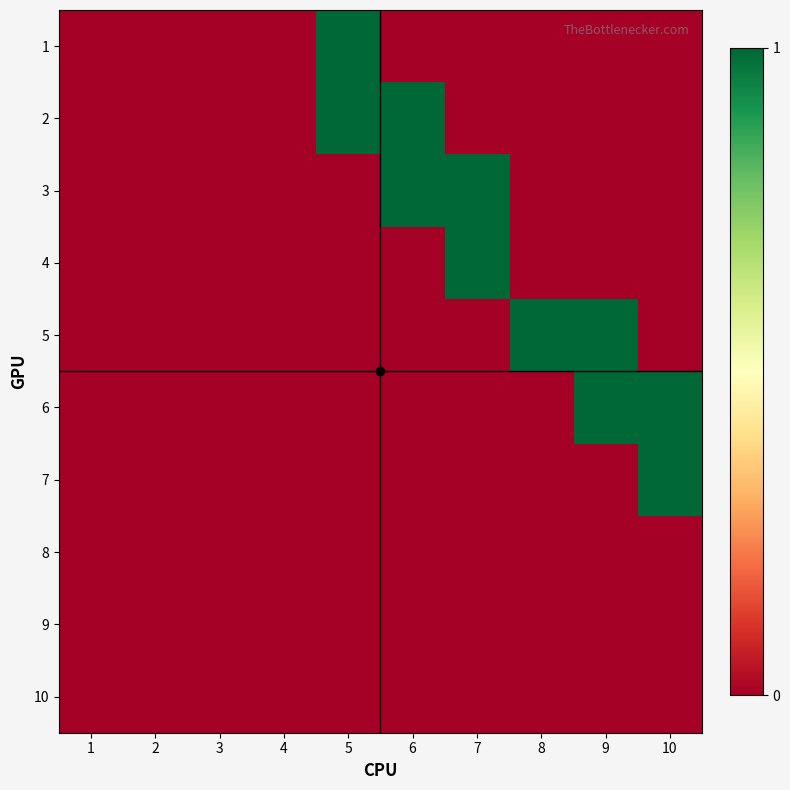

Reading left to right, what are all the values shown in this chart?

1: 1=0	2=0	3=0	4=0	5=1	6=0	7=0	8=0	9=0	10=0
2: 1=0	2=0	3=0	4=0	5=1	6=1	7=0	8=0	9=0	10=0
3: 1=0	2=0	3=0	4=0	5=0	6=1	7=1	8=0	9=0	10=0
4: 1=0	2=0	3=0	4=0	5=0	6=0	7=1	8=0	9=0	10=0
5: 1=0	2=0	3=0	4=0	5=0	6=0	7=0	8=1	9=1	10=0
6: 1=0	2=0	3=0	4=0	5=0	6=0	7=0	8=0	9=1	10=1
7: 1=0	2=0	3=0	4=0	5=0	6=0	7=0	8=0	9=0	10=1
8: 1=0	2=0	3=0	4=0	5=0	6=0	7=0	8=0	9=0	10=0
9: 1=0	2=0	3=0	4=0	5=0	6=0	7=0	8=0	9=0	10=0
10: 1=0	2=0	3=0	4=0	5=0	6=0	7=0	8=0	9=0	10=0